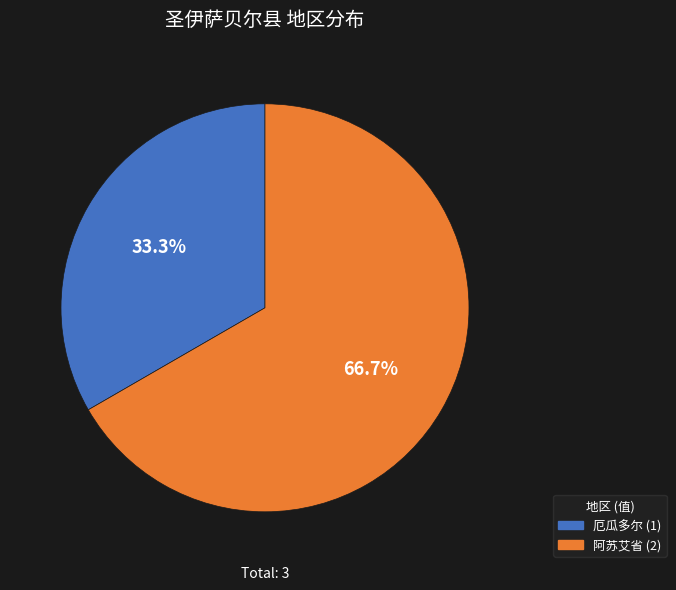

To the nearest percent, what is the average slice percentage?

50%